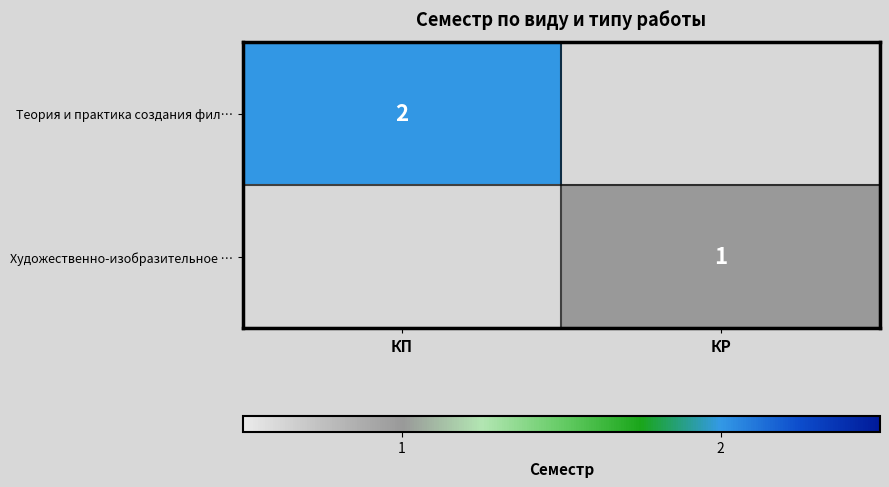

Which has a higher value, КР or КП?

КП